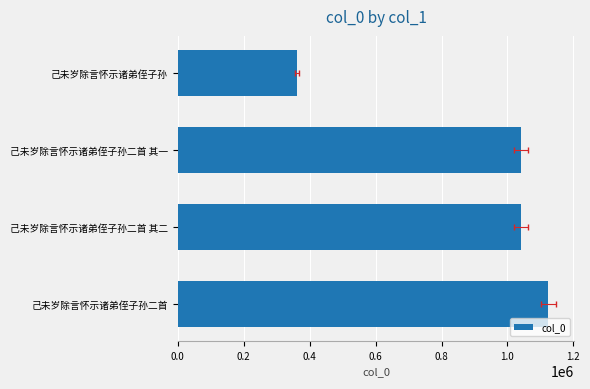

What is the value of the 1st bar from the left?

361308